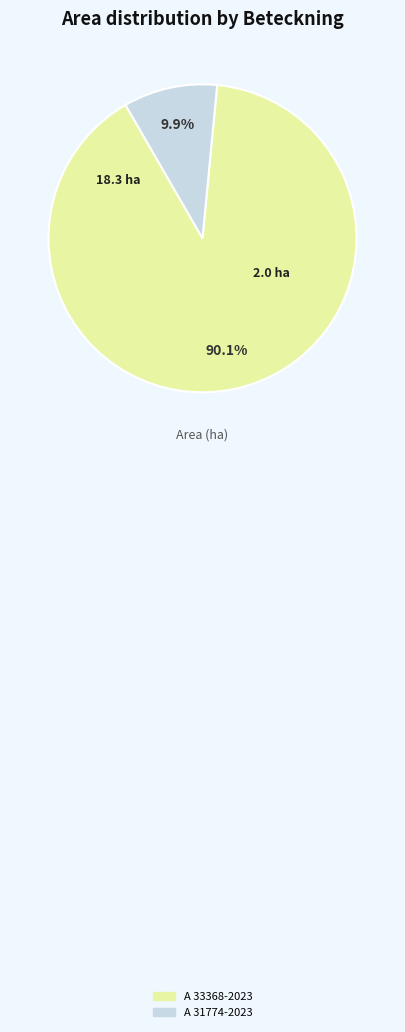

How much of the chart is everything except A 33368-2023?

9.9%